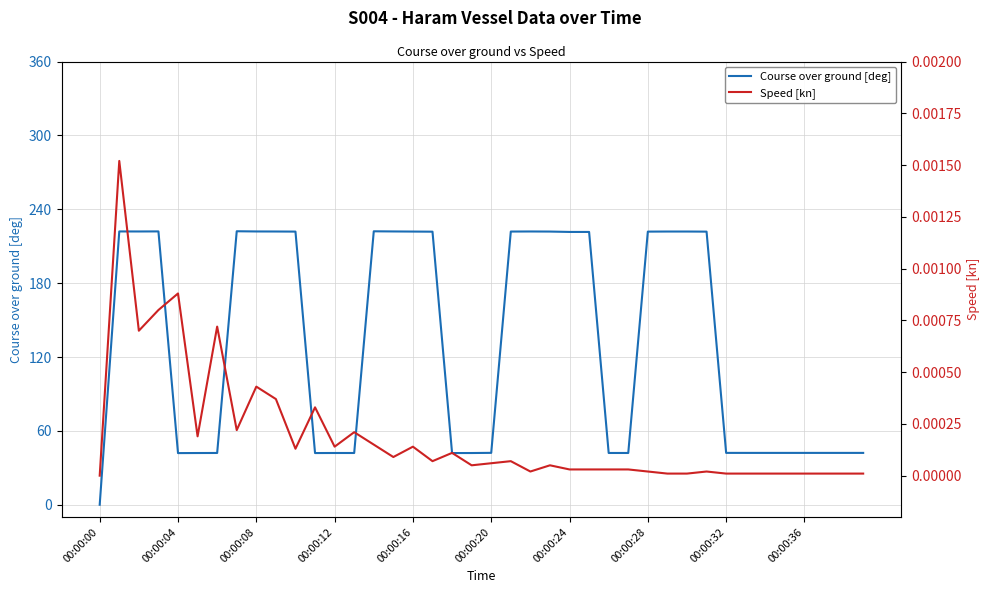

At which label is Course over ground [deg] closest to 111?

00:00:20